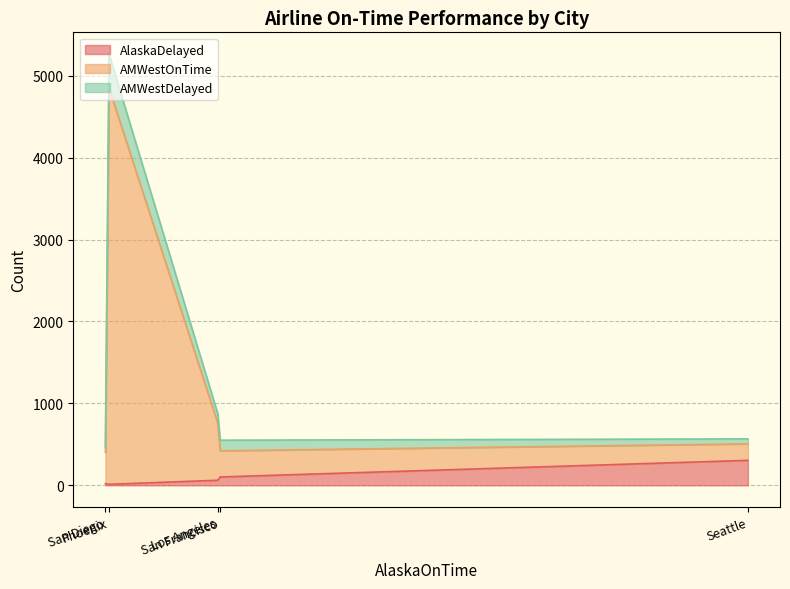

Where is the first local minimum for AMWestDelayed?

San Diego